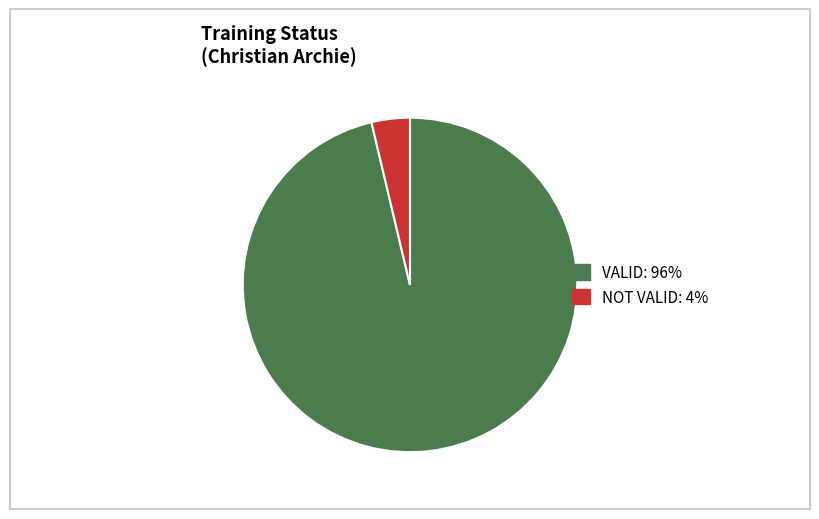

Combined, do VALID and NOT VALID account for over 50%?

Yes